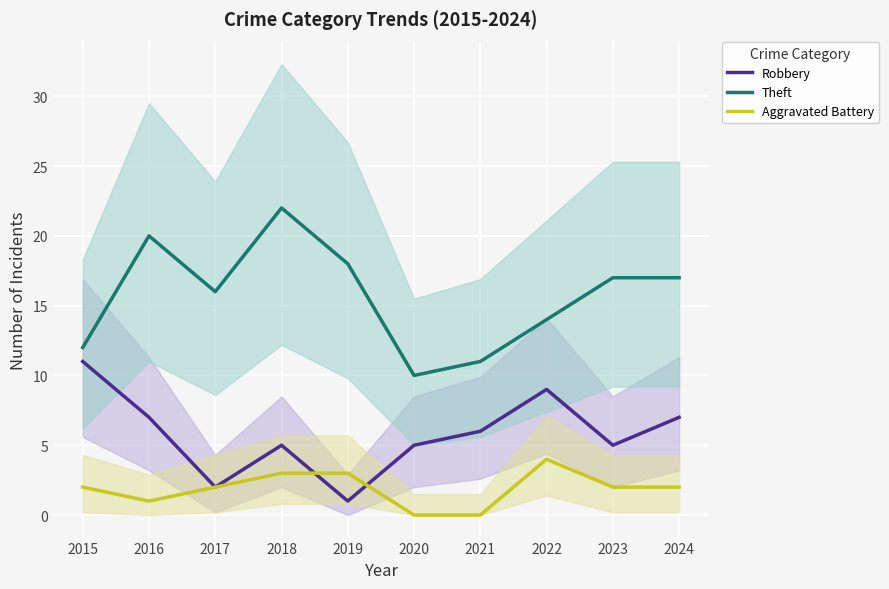

Is it true that Theft equals 10 at 2016?

False